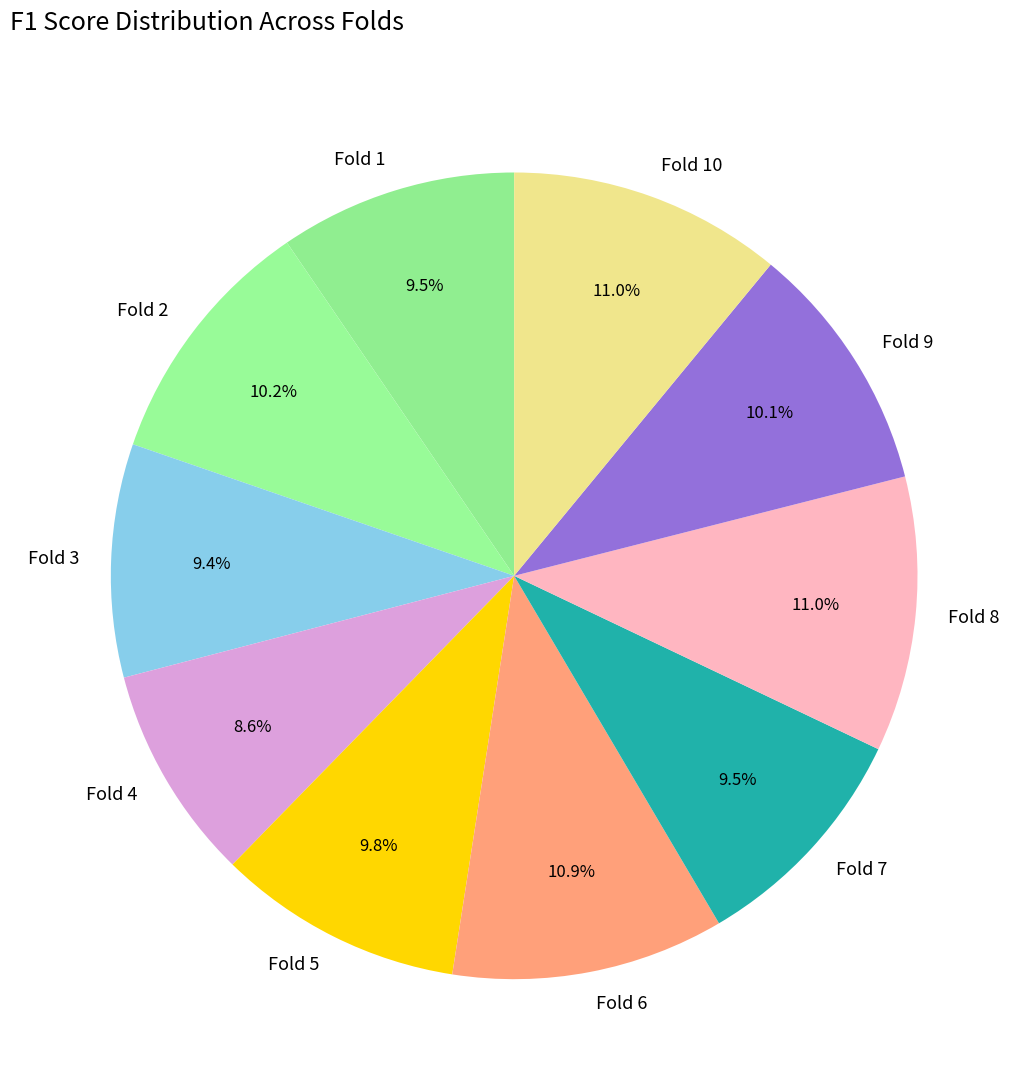

What is the smallest slice in the pie chart?

Fold 4